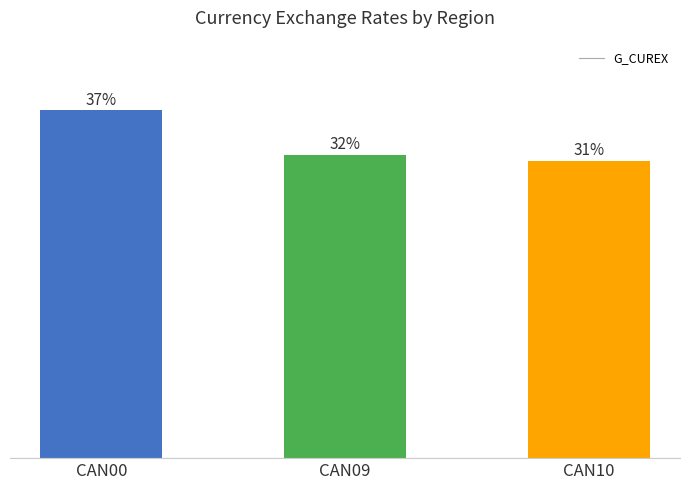

Are the bars horizontal?

No